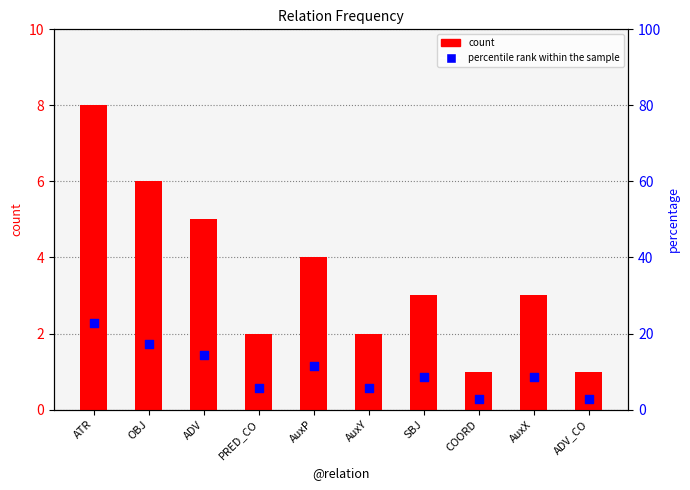

What are all the series names shown in the legend?

count, percentile rank within the sample